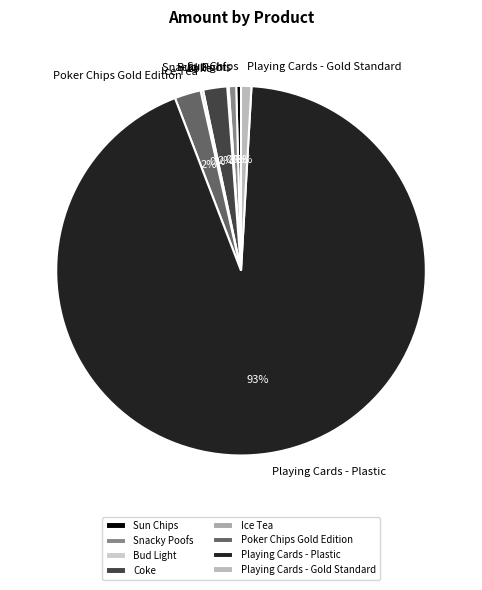

Between Snacky Poofs and Playing Cards - Plastic, which is larger?

Playing Cards - Plastic